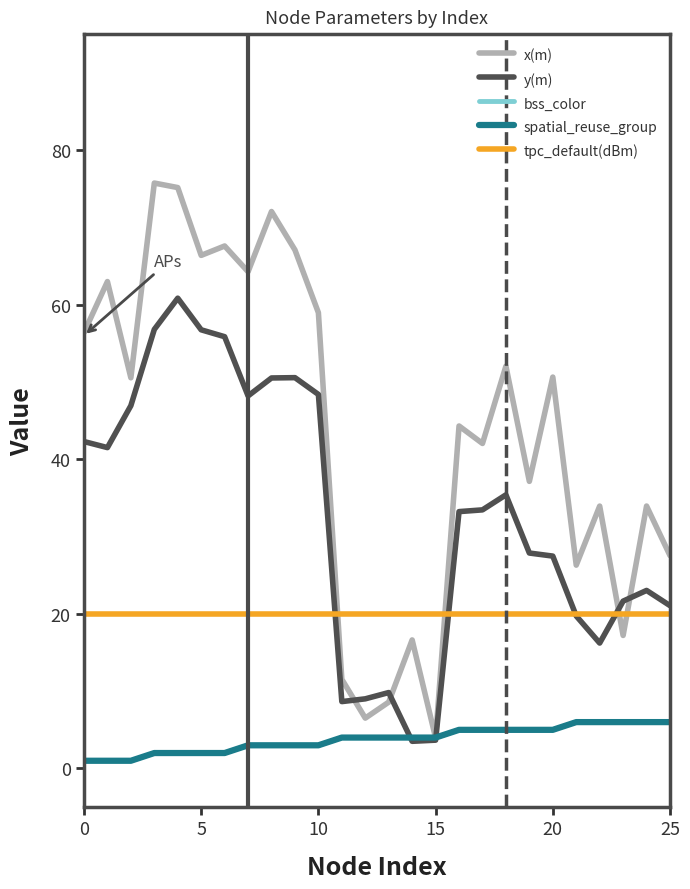

Does the chart have visible grid lines?

No